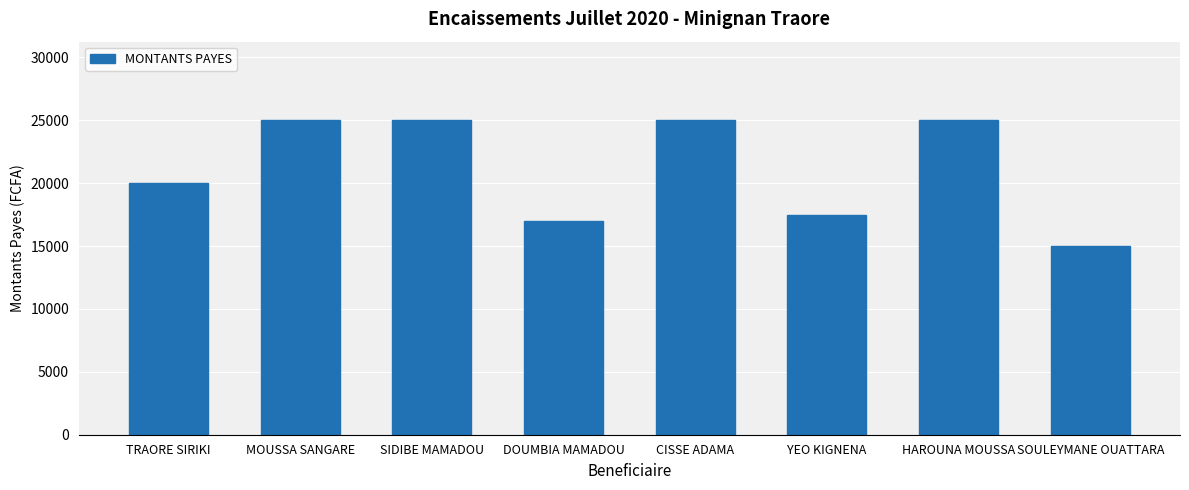

What is the label of the 1st bar from the left?

TRAORE SIRIKI